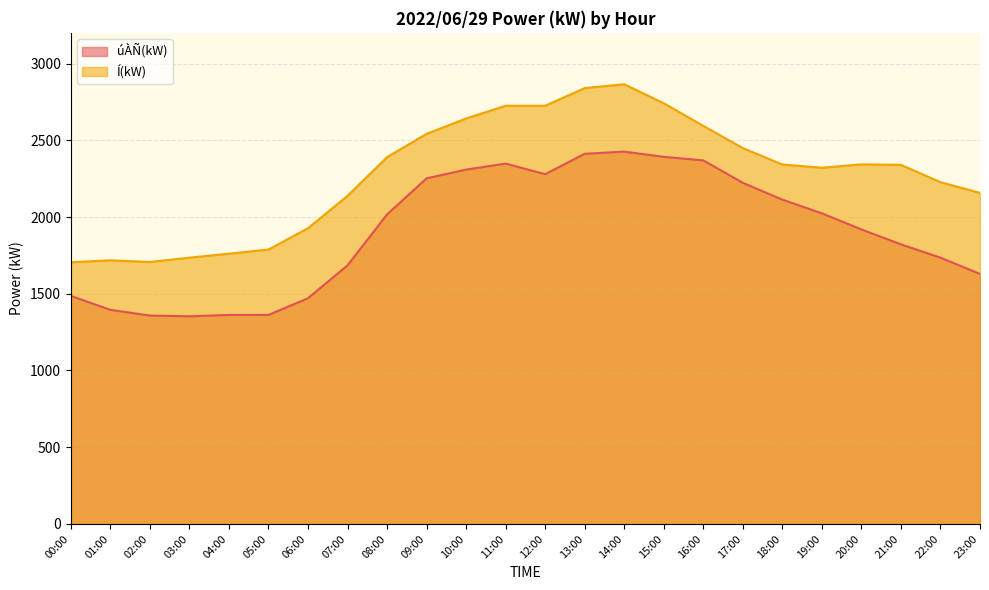

What is the difference between the highest and lowest values at 20:00?

424